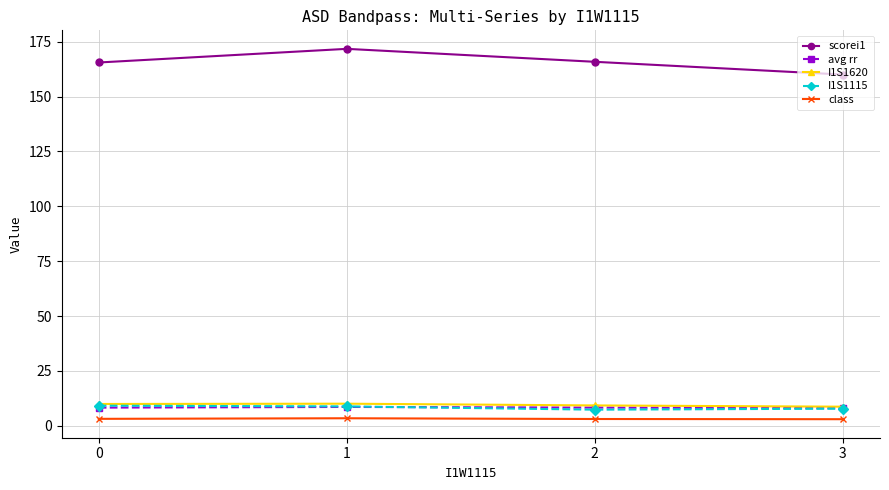

True or false: scorei1 and I1S1115 intersect in this chart.

False